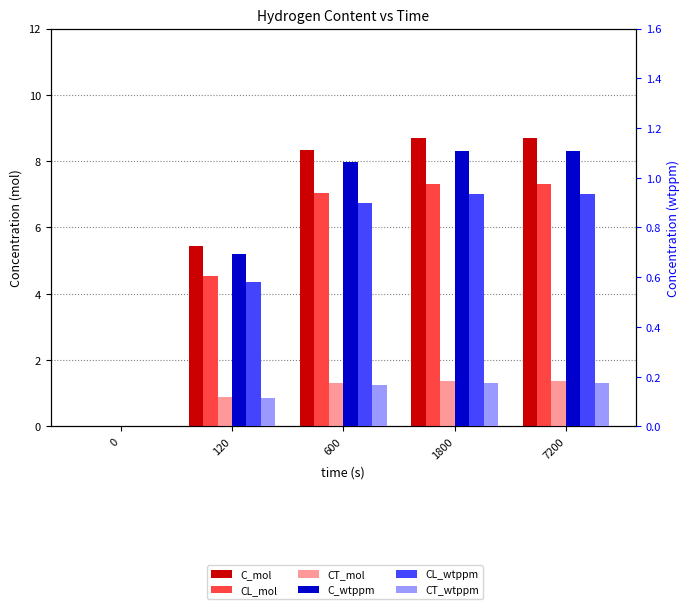

Is it true that C_wtppm equals 0.7 at 120?

True